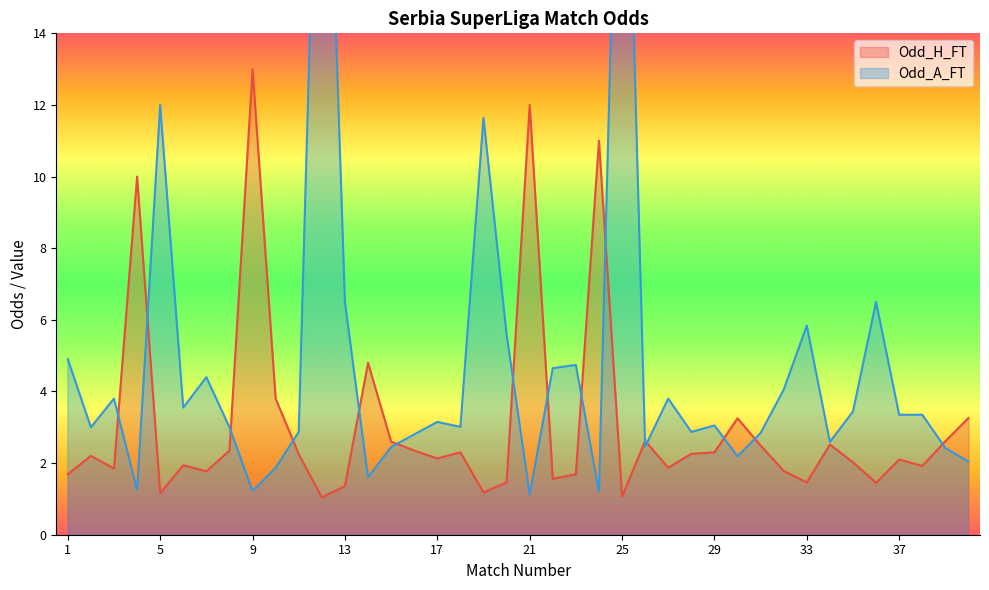

What is the highest value of the Odd_H_FT series?

13.0